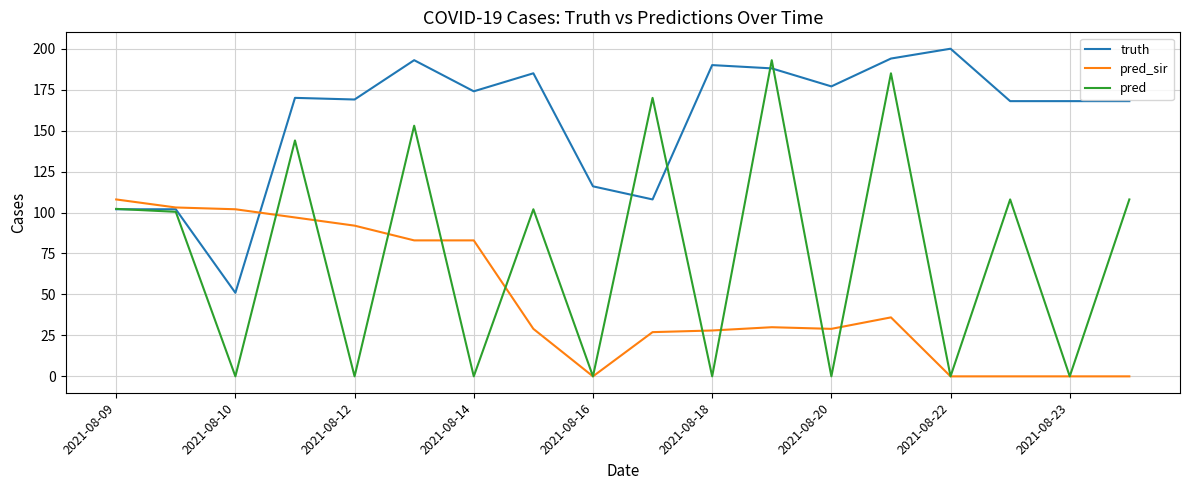

Which series has the largest total across all categories?

truth